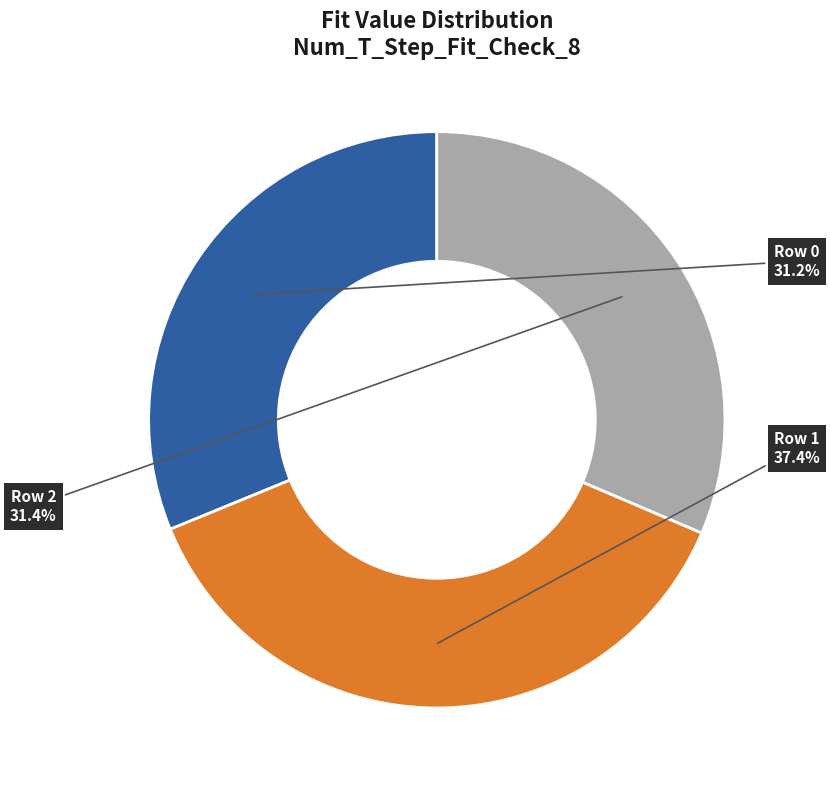

Is there a majority slice in this chart?

No